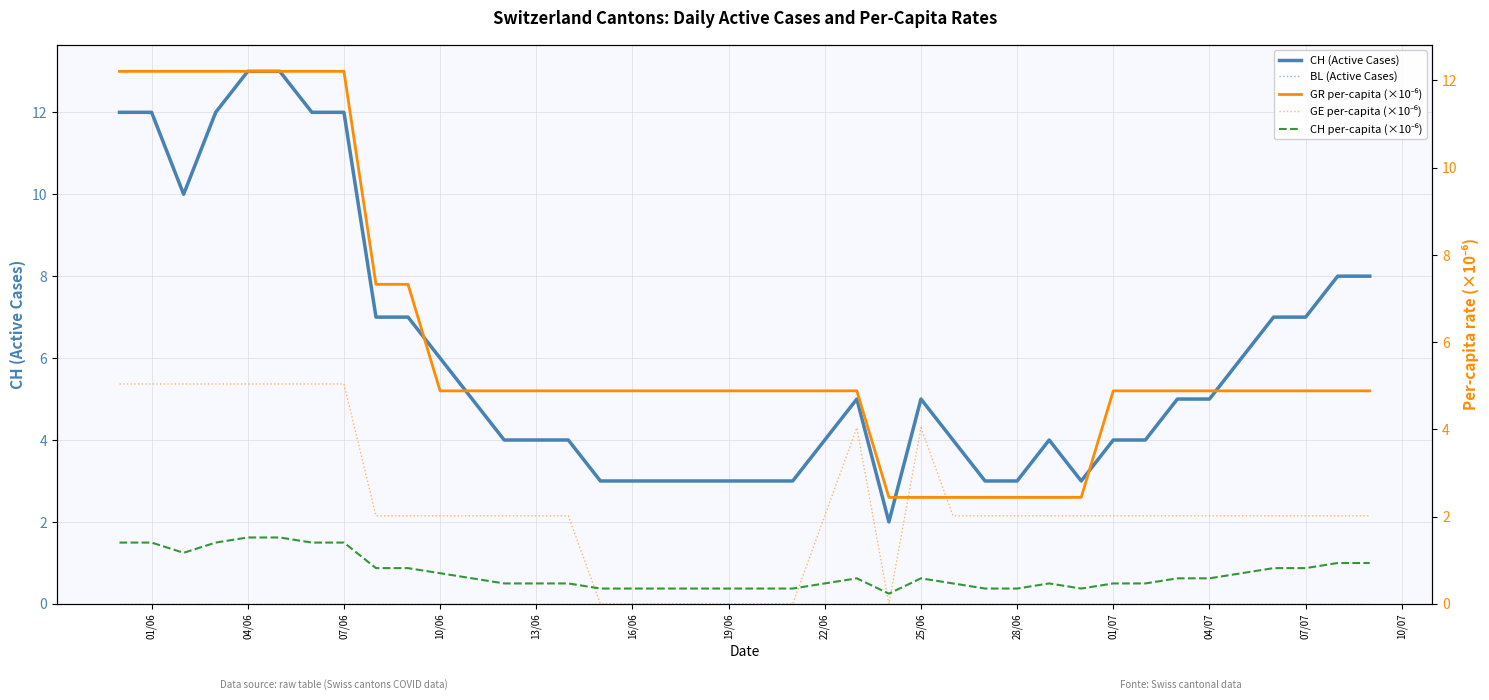

The value of CH per-capita (×10⁻⁶) at 19/06 is 0.4. True or false?

True